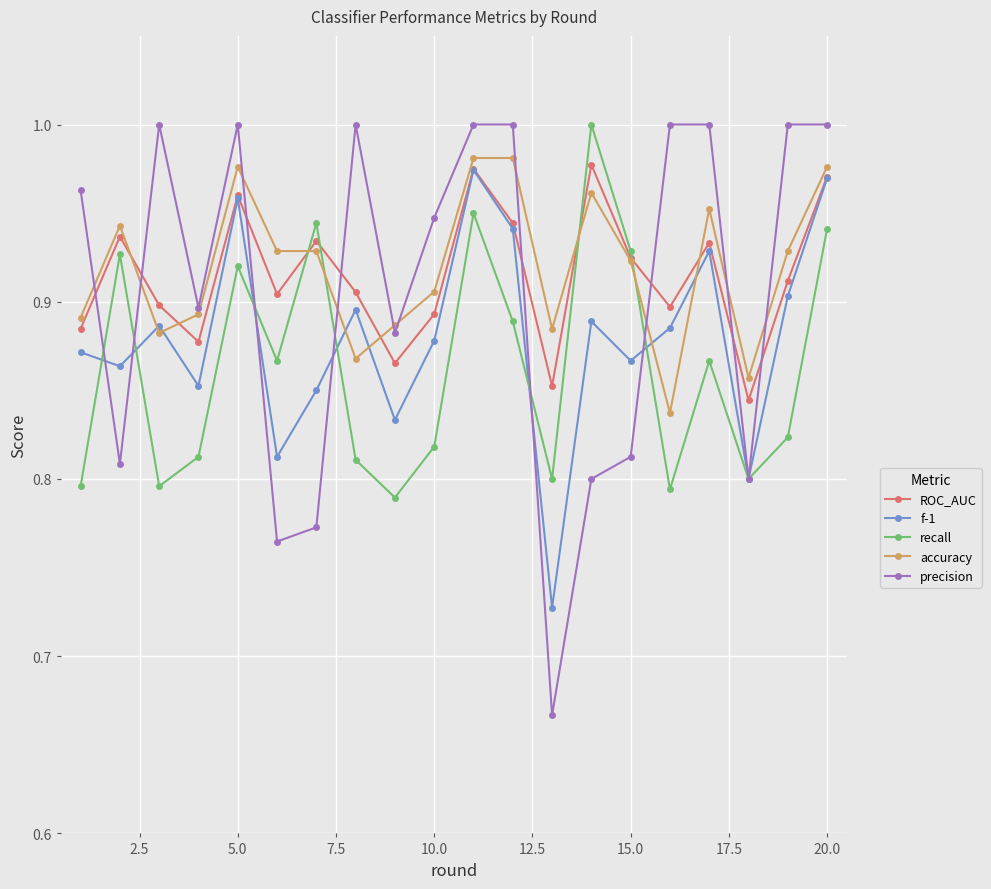

At how many categories does at least one series exceed 0?

20